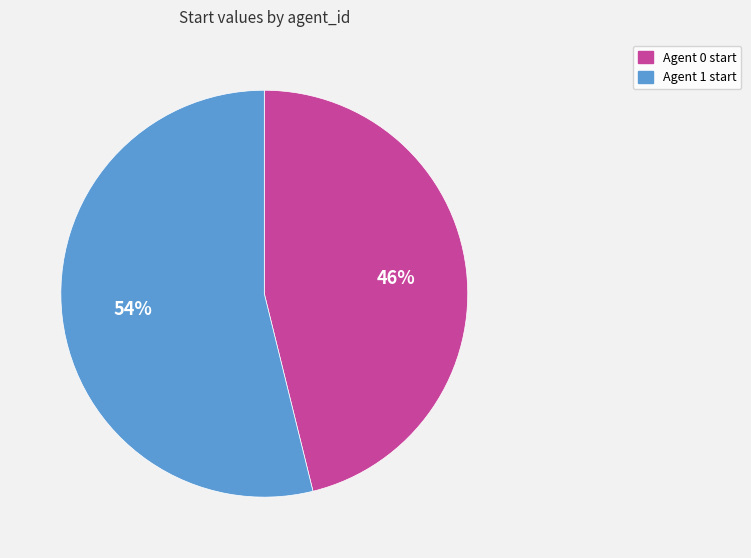

Which slice is the largest?

Agent 1 start